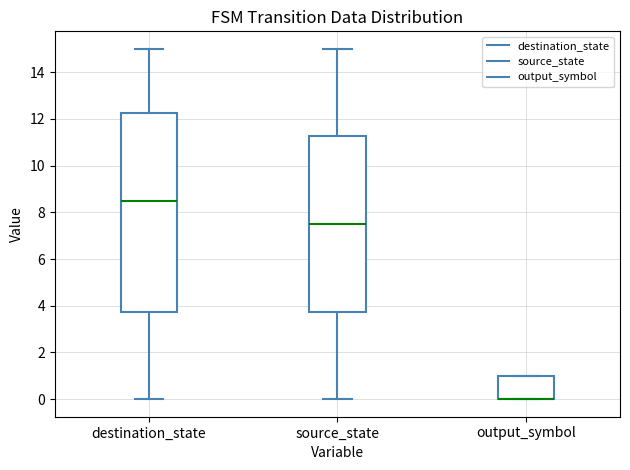

Where does the median line of the box for destination_state sit on the y-axis? The values are not printed on the chart, so give them approximately, as read against the axis.

8.6